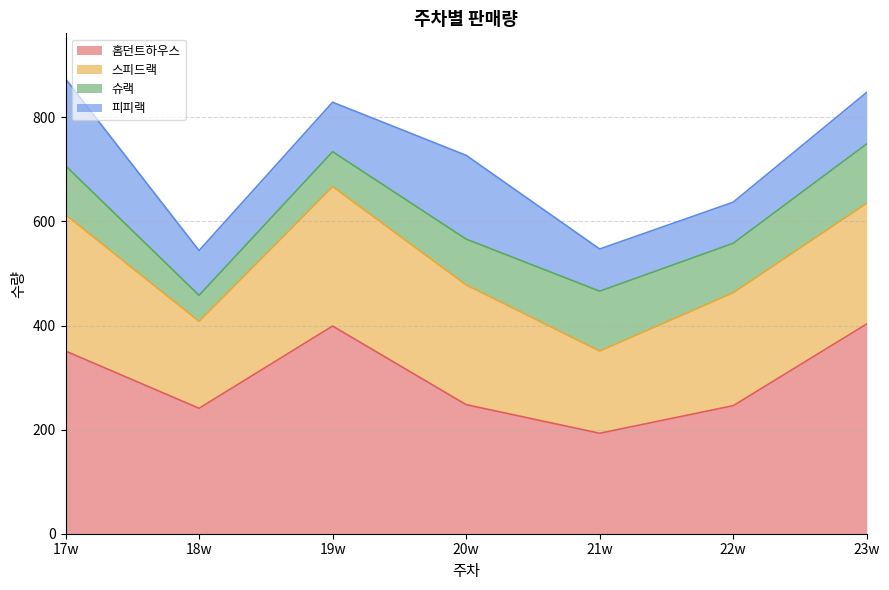

The value of 피피랙 at 17w is 167. True or false?

True